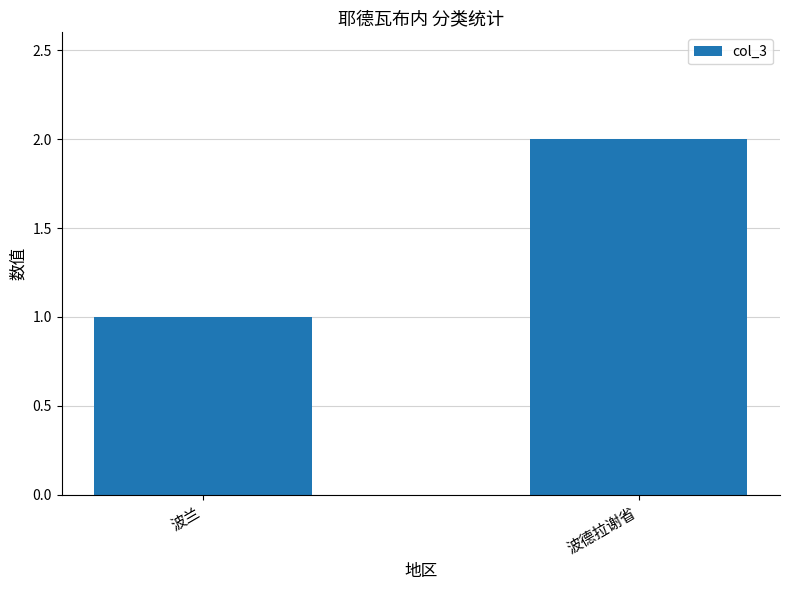

How many values are between 1 and 2?

2